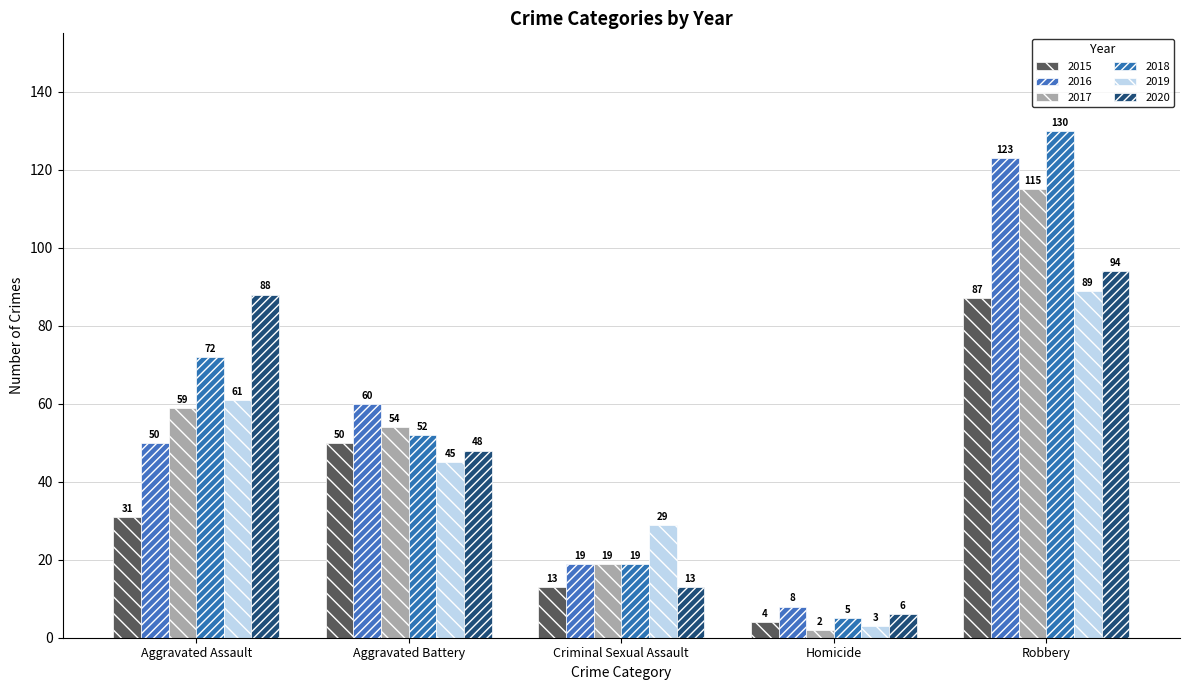

At which category does the chart reach its minimum across all series?

Homicide